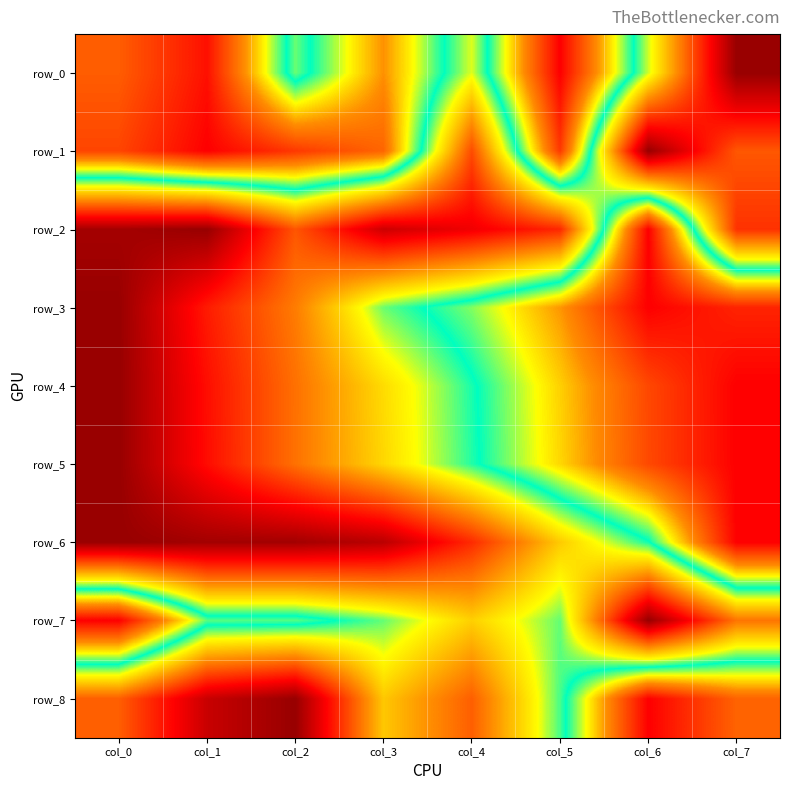

What is the sum of all row_7 values?

4.1